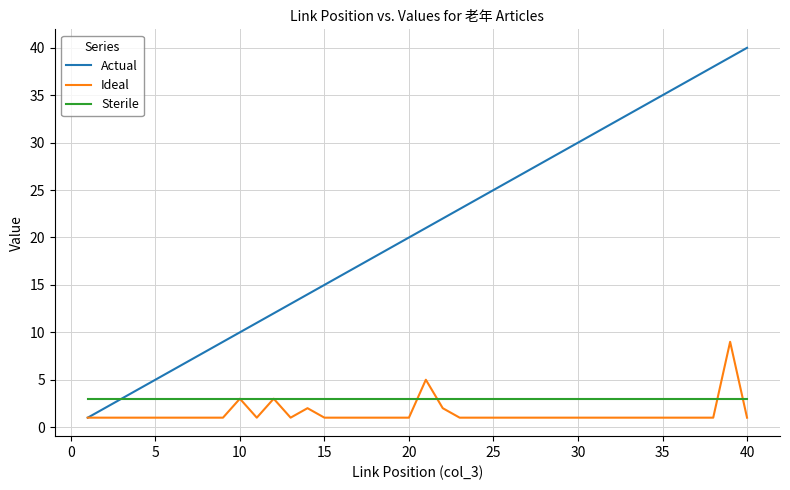

Which series has the widest spread of values?

Actual